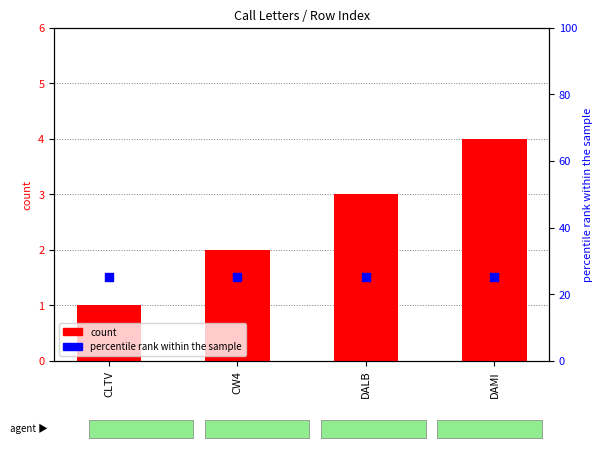

Which series contains the lowest Y value?

count